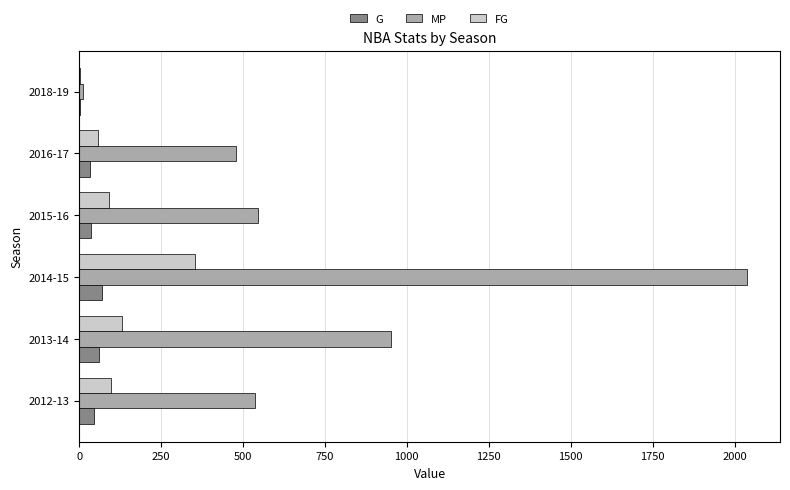

Between 2014-15 and 2018-19, which series saw the biggest shift?

MP